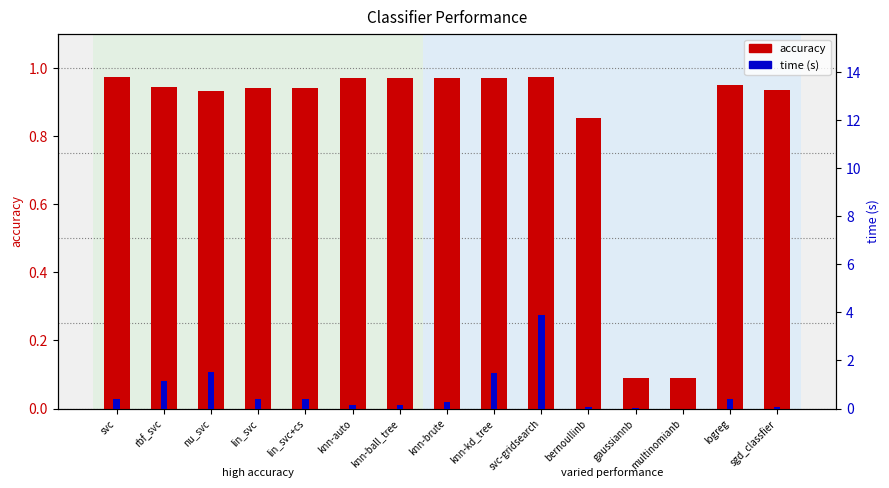

What is the maximum value shown in the chart?

3.9